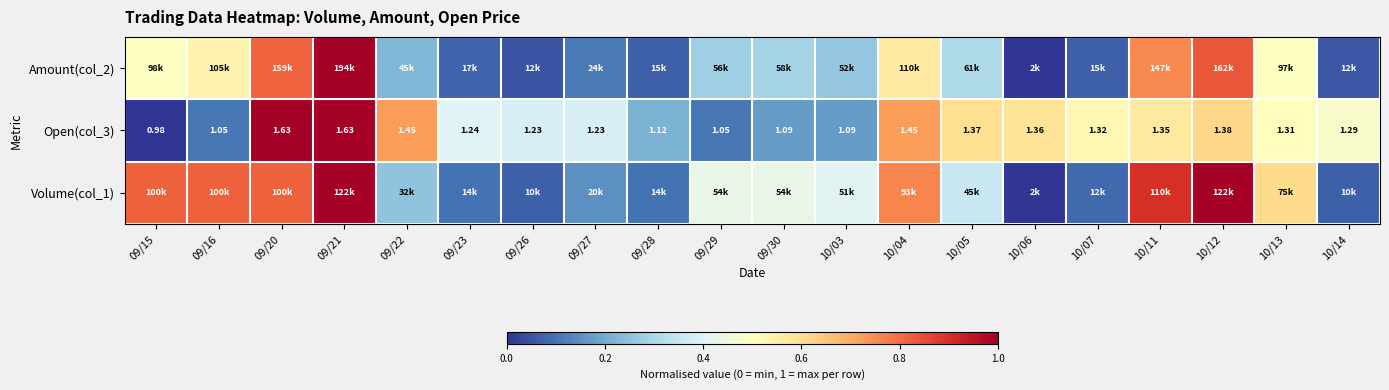

What value does the Open(col_3) series have at 09/22?

0.7